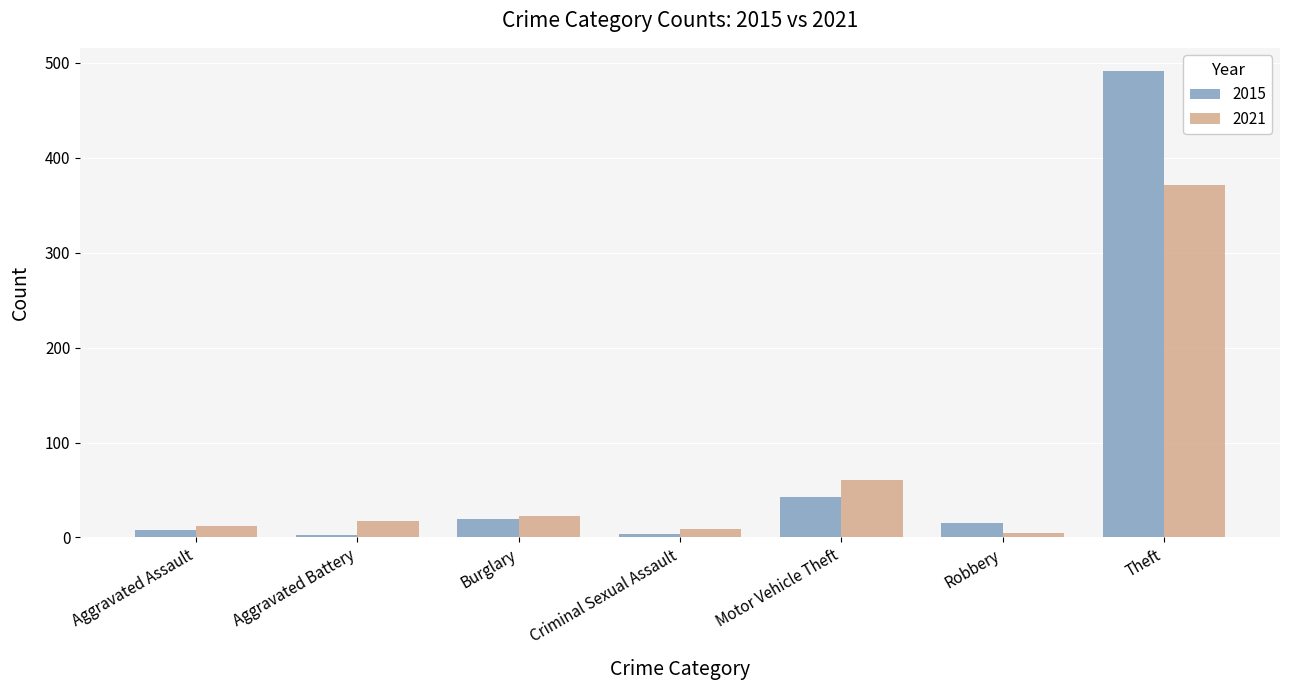

What is the greatest value displayed?

491